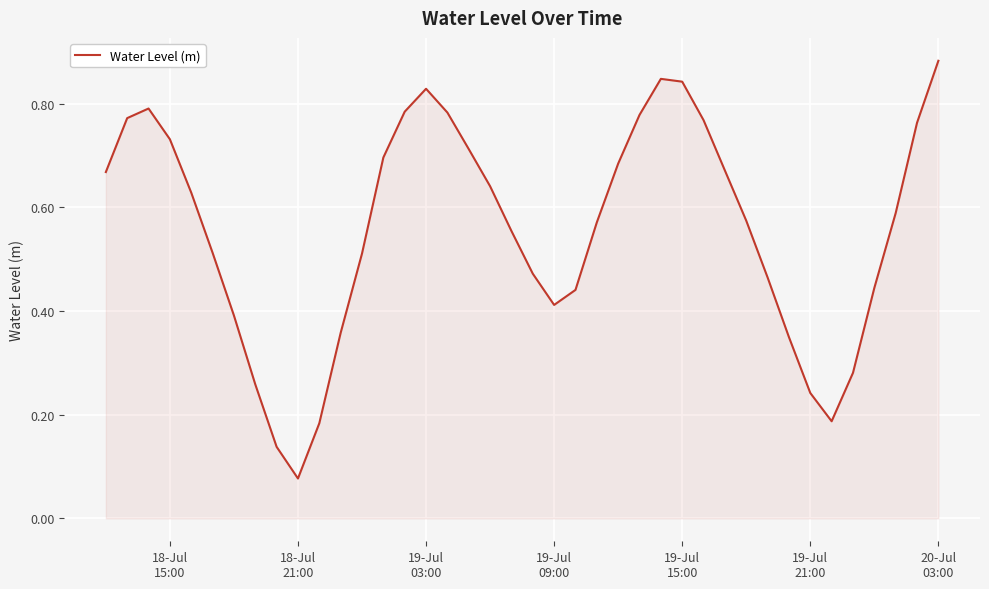

Is this an area chart (filled region under the line)?

Yes